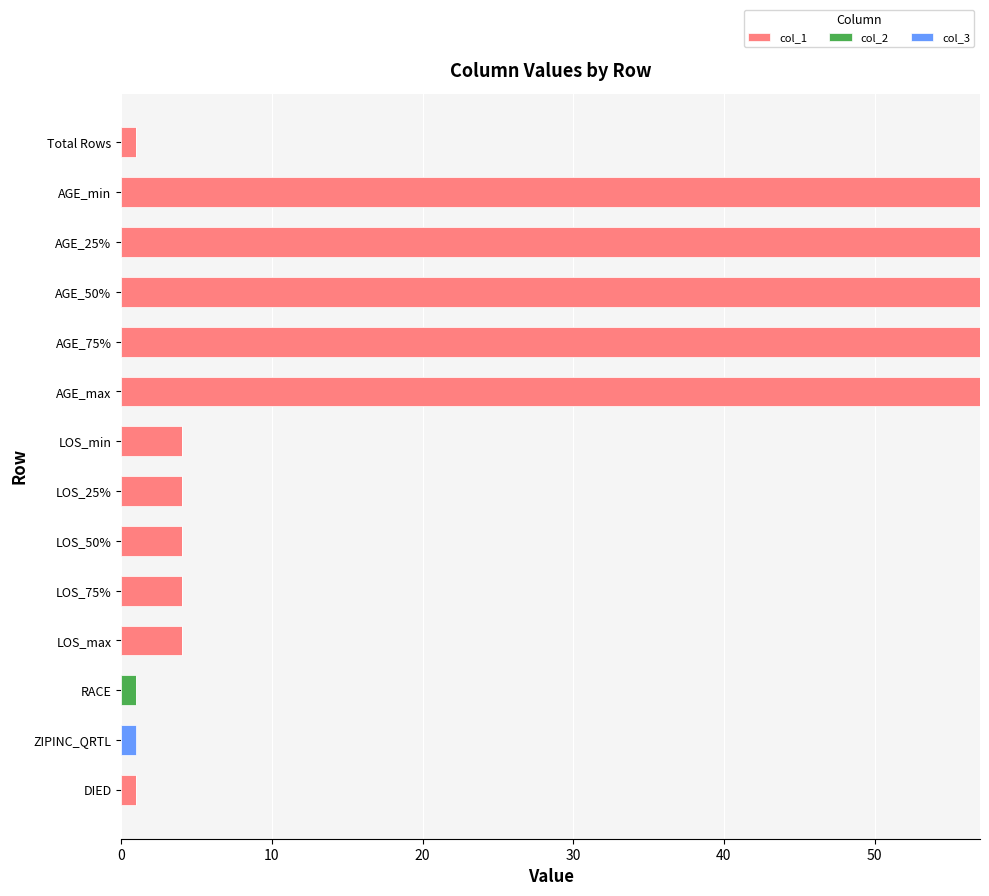

What is the sum of all col_1 values?

307